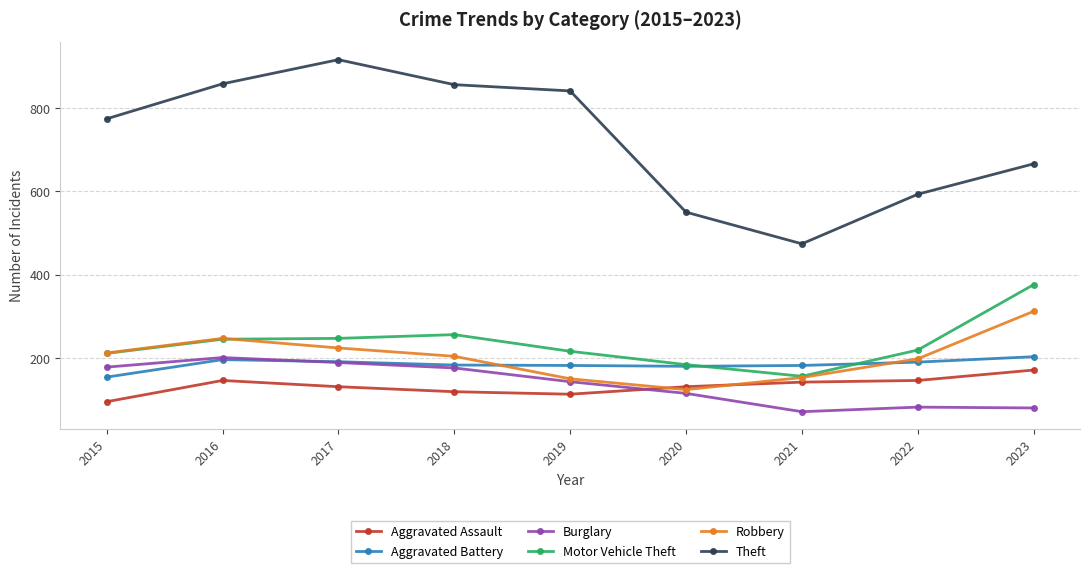

What is the lowest value of the Motor Vehicle Theft series?

156